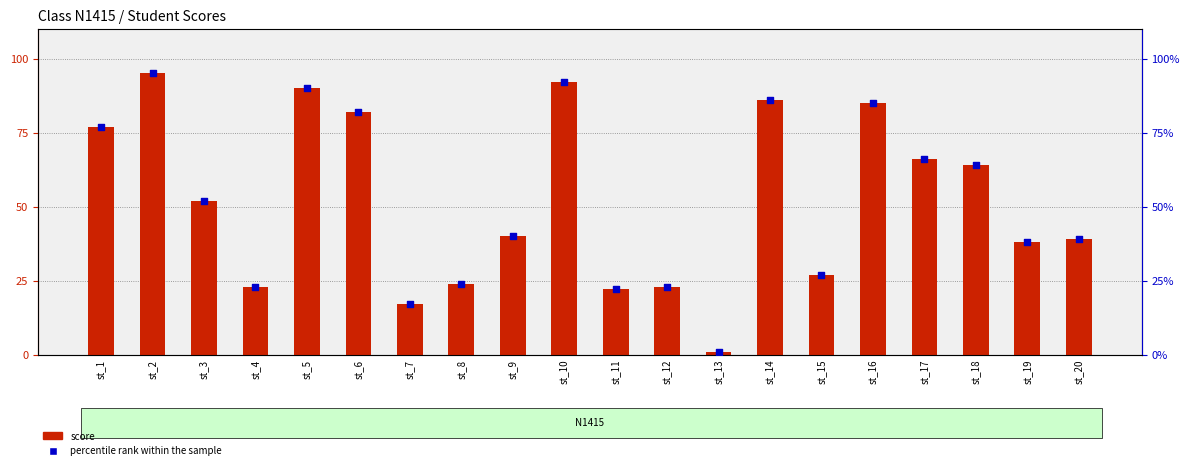

What are all the series names shown in the legend?

score, percentile rank within the sample